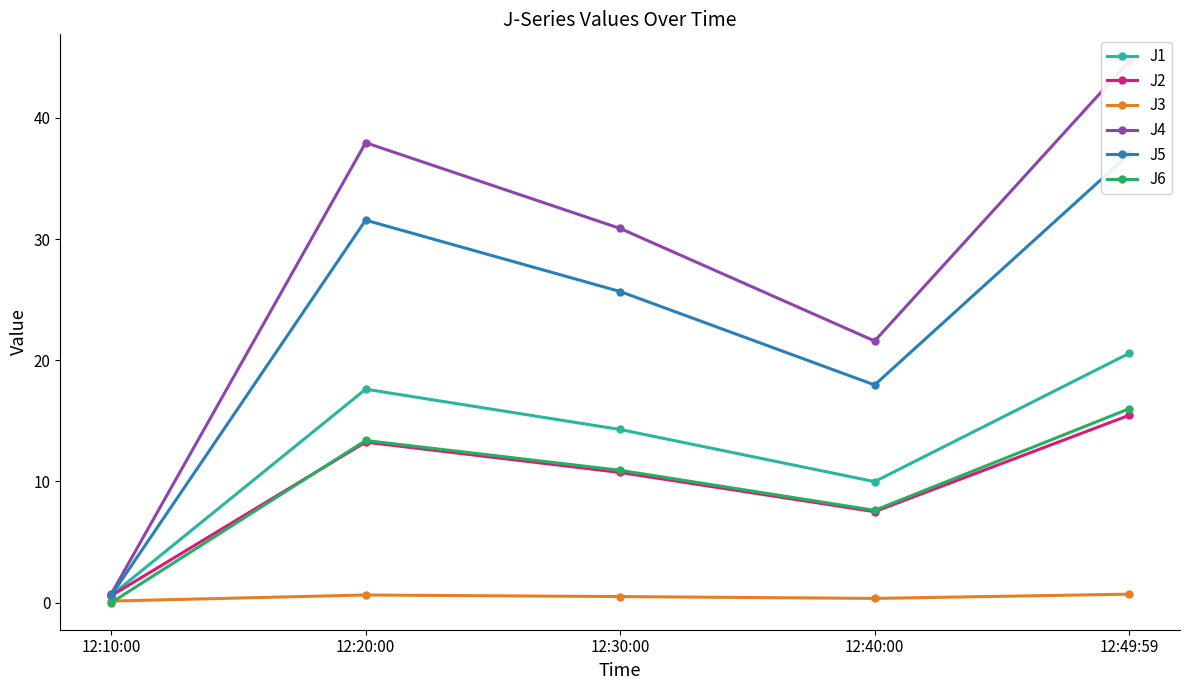

Reading right to left, extract all data points from this chart.

J1: 12:49:59=20.6	12:40:00=10.0	12:30:00=14.3	12:20:00=17.6	12:10:00=0.6
J2: 12:49:59=15.5	12:40:00=7.5	12:30:00=10.7	12:20:00=13.2	12:10:00=0.6
J3: 12:49:59=0.7	12:40:00=0.3	12:30:00=0.5	12:20:00=0.6	12:10:00=0.1
J4: 12:49:59=44.7	12:40:00=21.6	12:30:00=30.9	12:20:00=38.0	12:10:00=0.7
J5: 12:49:59=37.0	12:40:00=18.0	12:30:00=25.7	12:20:00=31.6	12:10:00=0.6
J6: 12:49:59=16.0	12:40:00=7.6	12:30:00=10.9	12:20:00=13.4	12:10:00=0.0